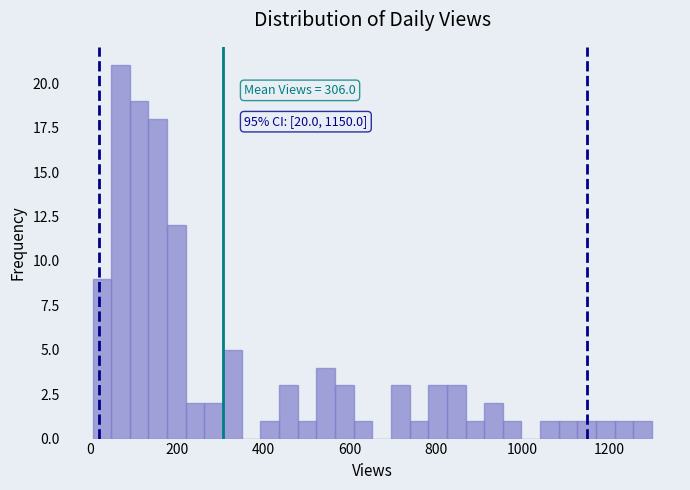

Around what value on the x-axis is the tallest bar? Give the approximate position of its centre, as read against the axis.

60